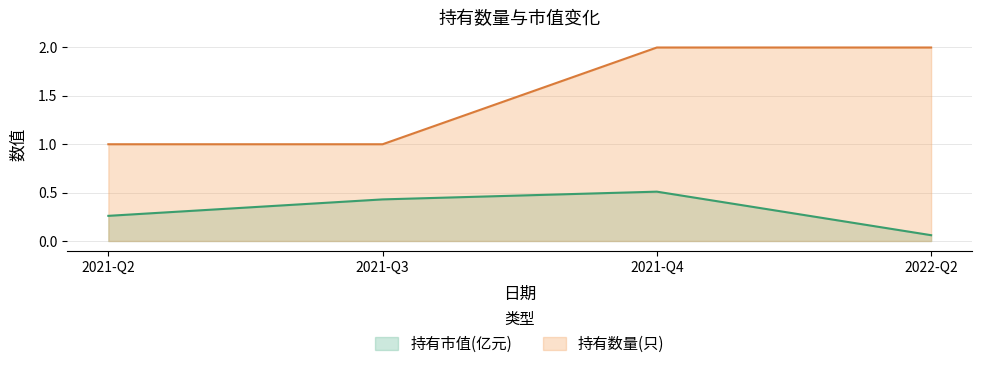

The value of 持有数量(只) at 2022-Q2 is 2.7. True or false?

False